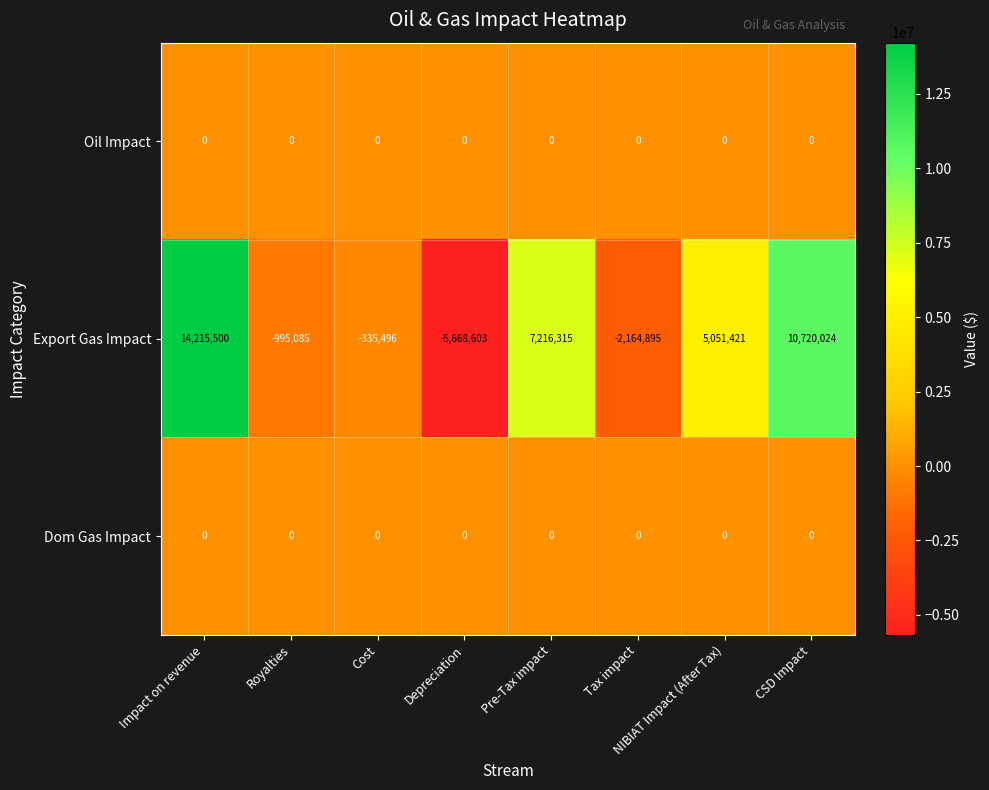

Which series has the largest total across all categories?

Export Gas Impact